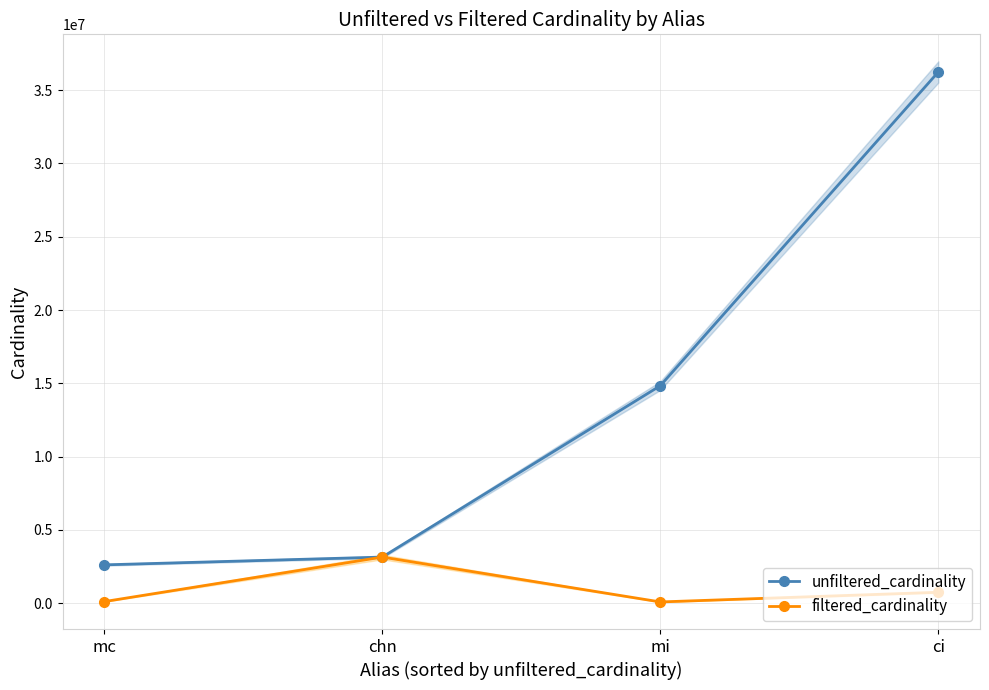

Where does the filtered_cardinality series first go above 738176?

chn